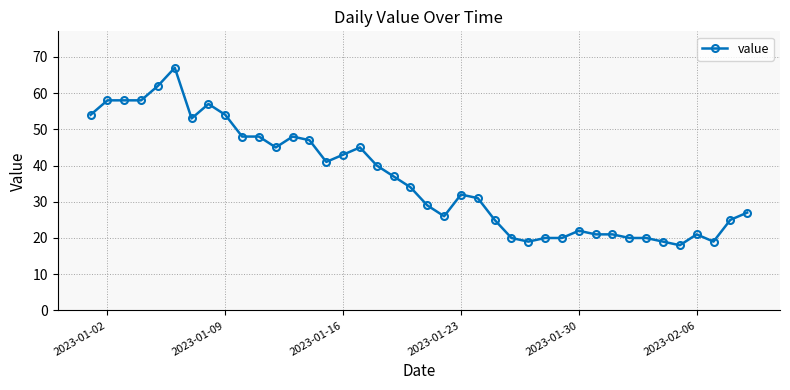

How many values are below 34?

20